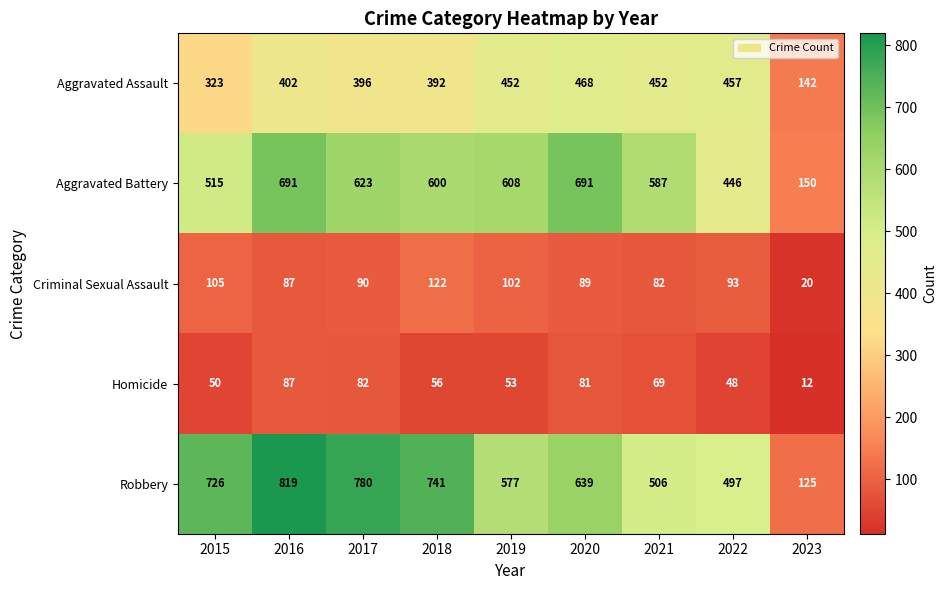

Which label corresponds to the largest value in the chart?

2016